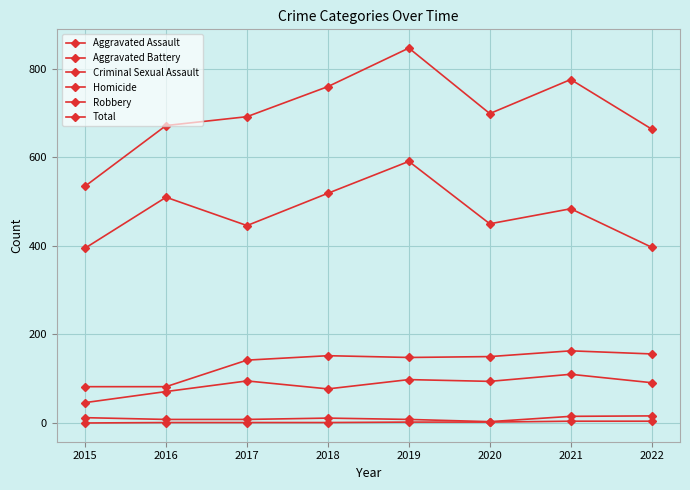

Rank the series by their maximum value, from highest to lowest.

Total, Robbery, Aggravated Battery, Aggravated Assault, Criminal Sexual Assault, Homicide